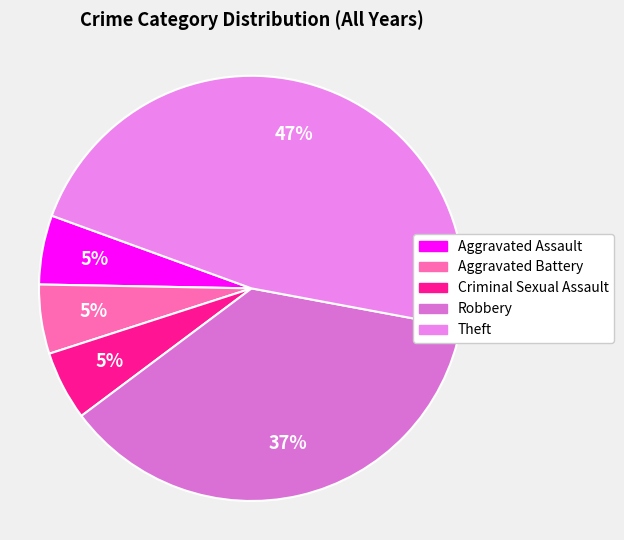

How many segments does this pie chart have?

5